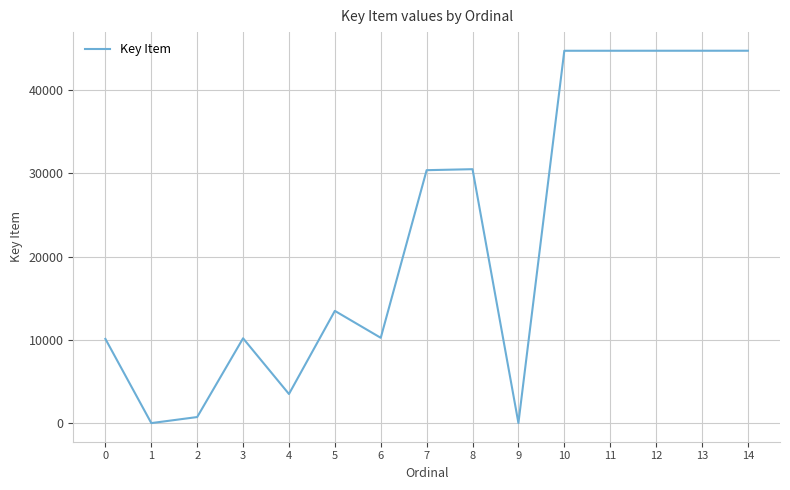

What is the change in value from 2 to 13?

+43992